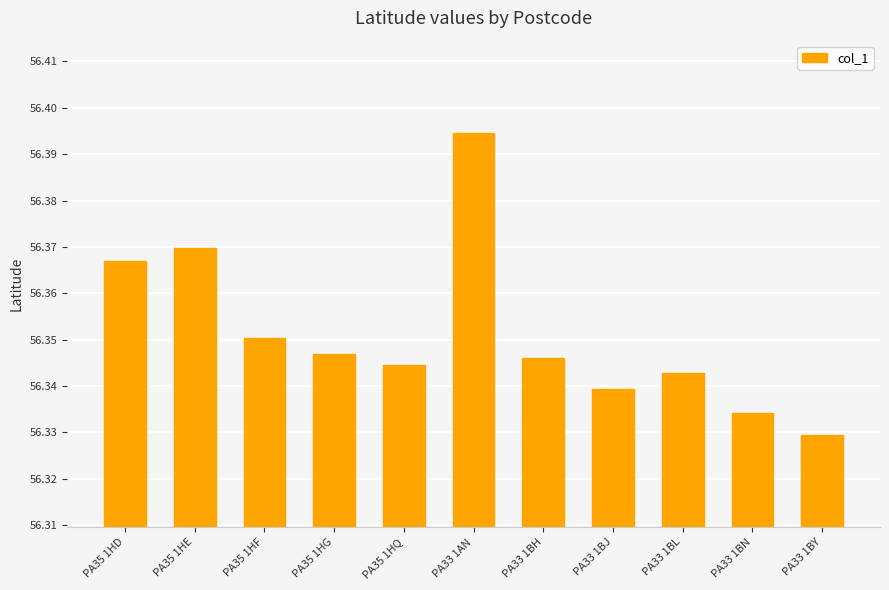

Which has a higher value, PA33 1BL or PA35 1HF?

PA35 1HF